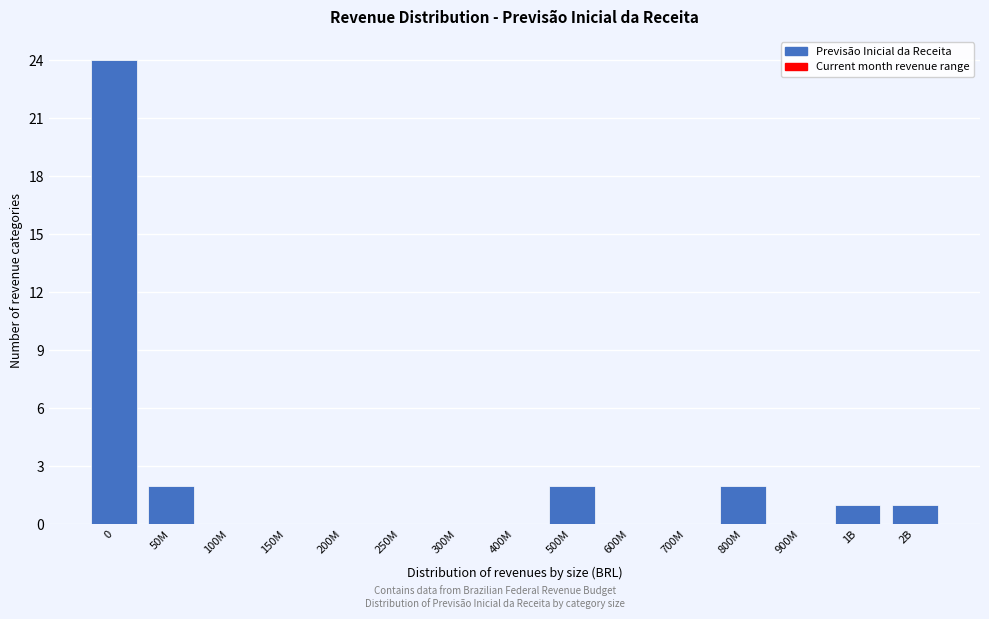

Reading left to right, list all the values displayed in this chart.

0=24	50M=2	100M=0	150M=0	200M=0	250M=0	300M=0	400M=0	500M=2	600M=0	700M=0	800M=2	900M=0	1B=1	2B=1